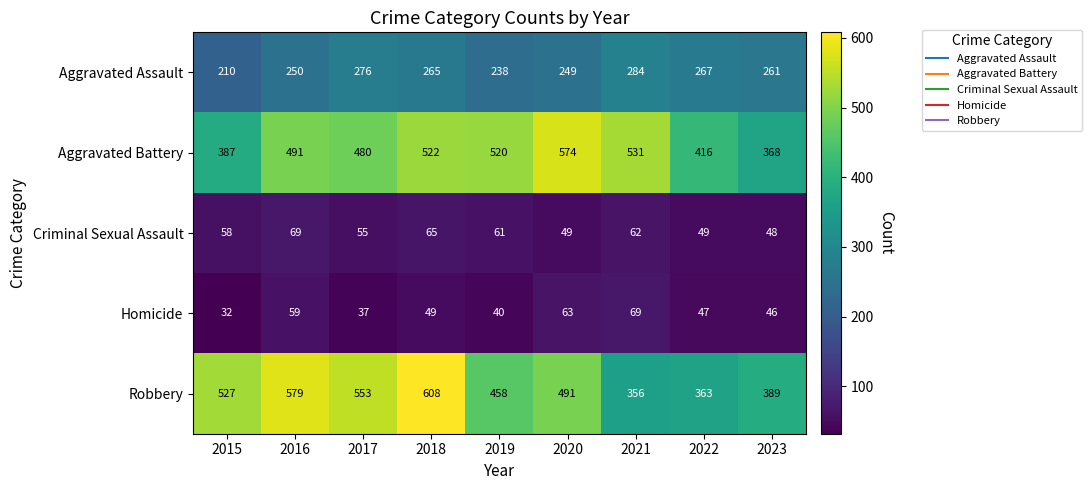

The value of Homicide at 2019 is 65. True or false?

False